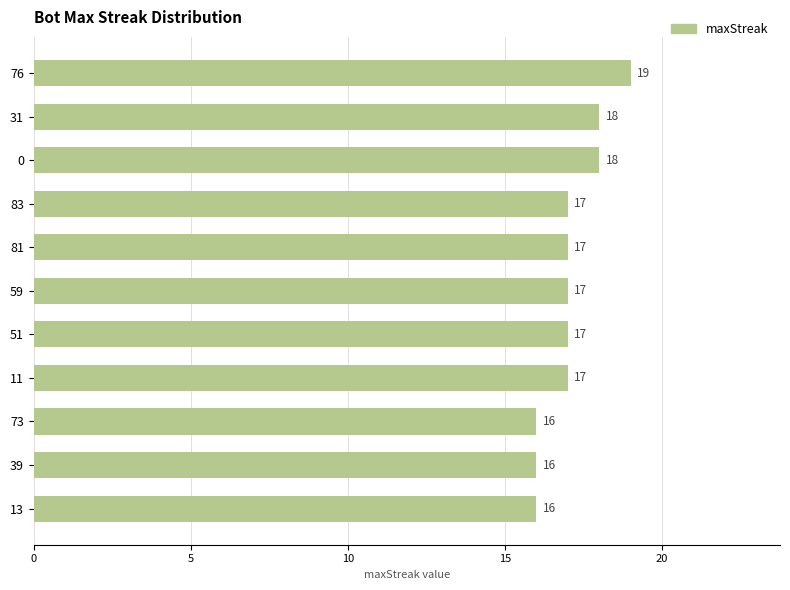

Count the values in the range 16 to 18.

10